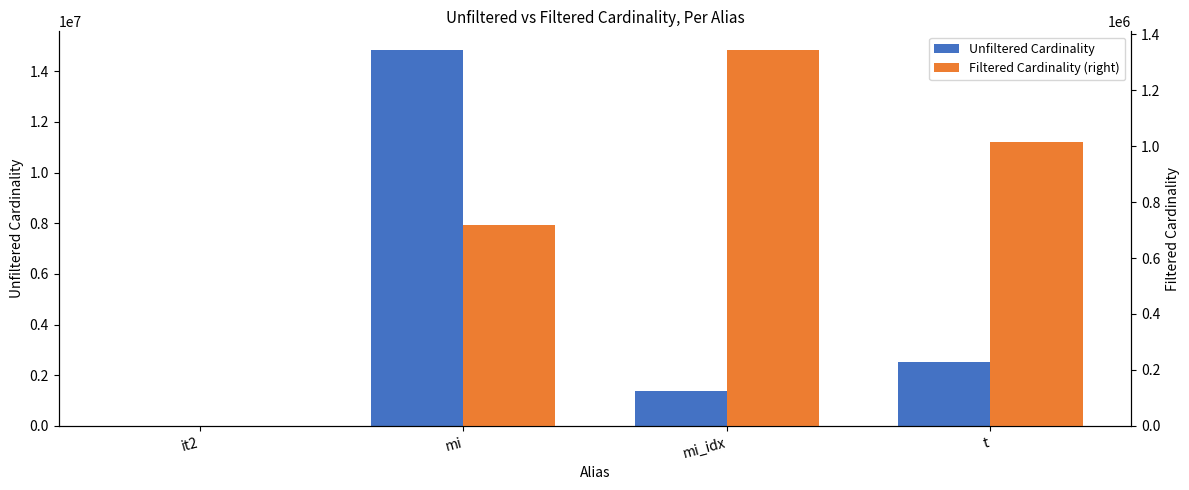

What is the minimum value for Filtered Cardinality (right)?

1